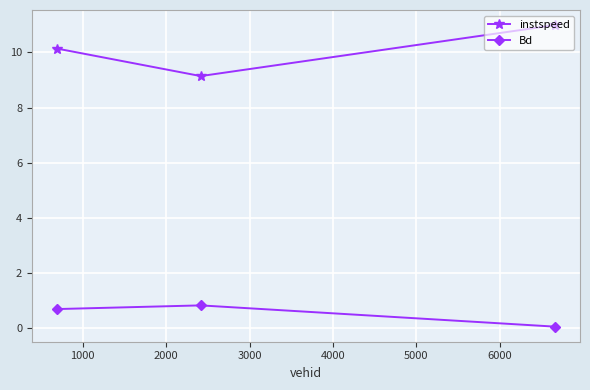

What is the highest value of the Bd series?

0.8